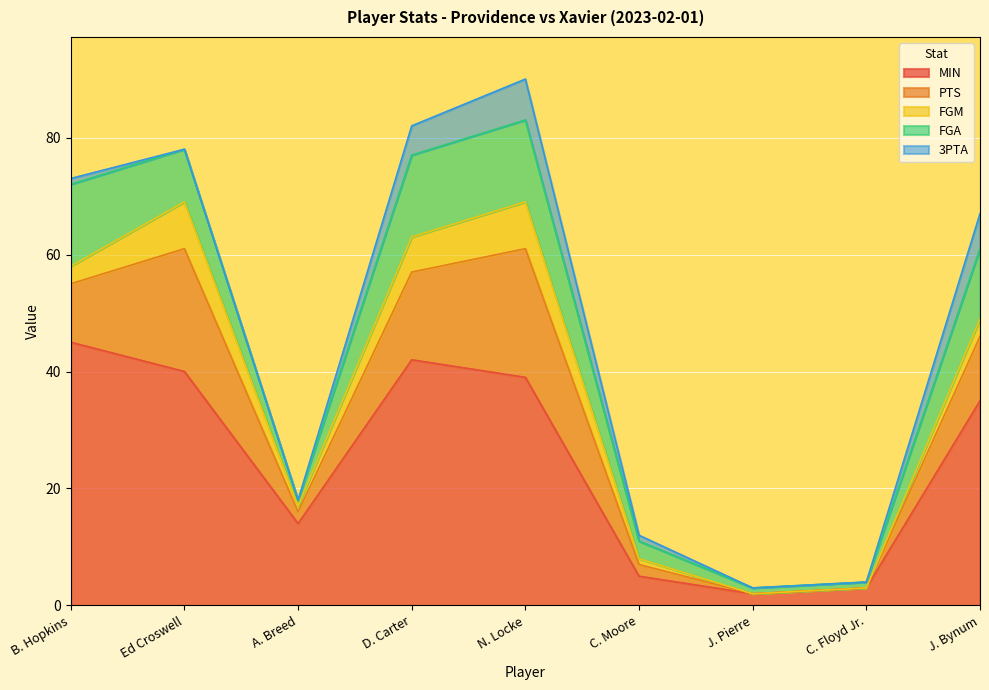

Which category has the highest value across all series?

B. Hopkins